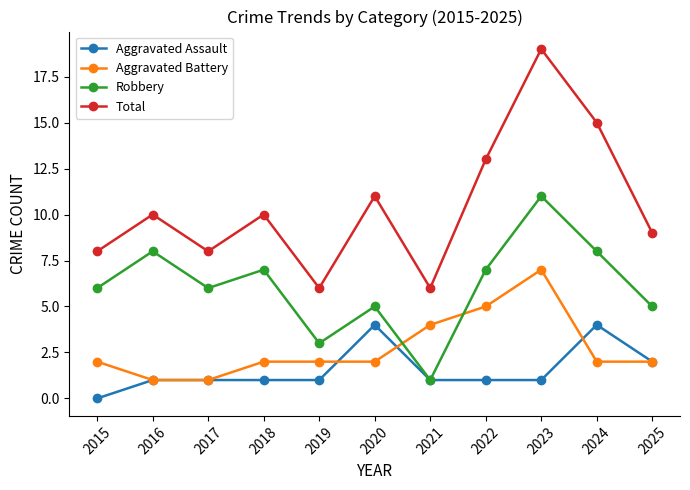

What is the minimum value for Total?

6